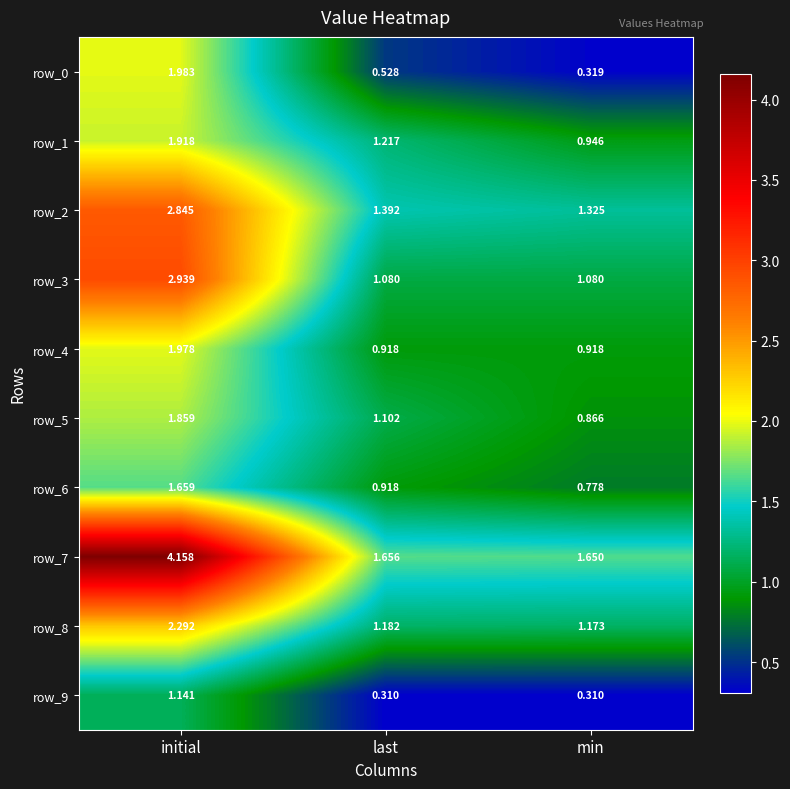

List the labels in order of row_1 value, smallest first.

min, last, initial